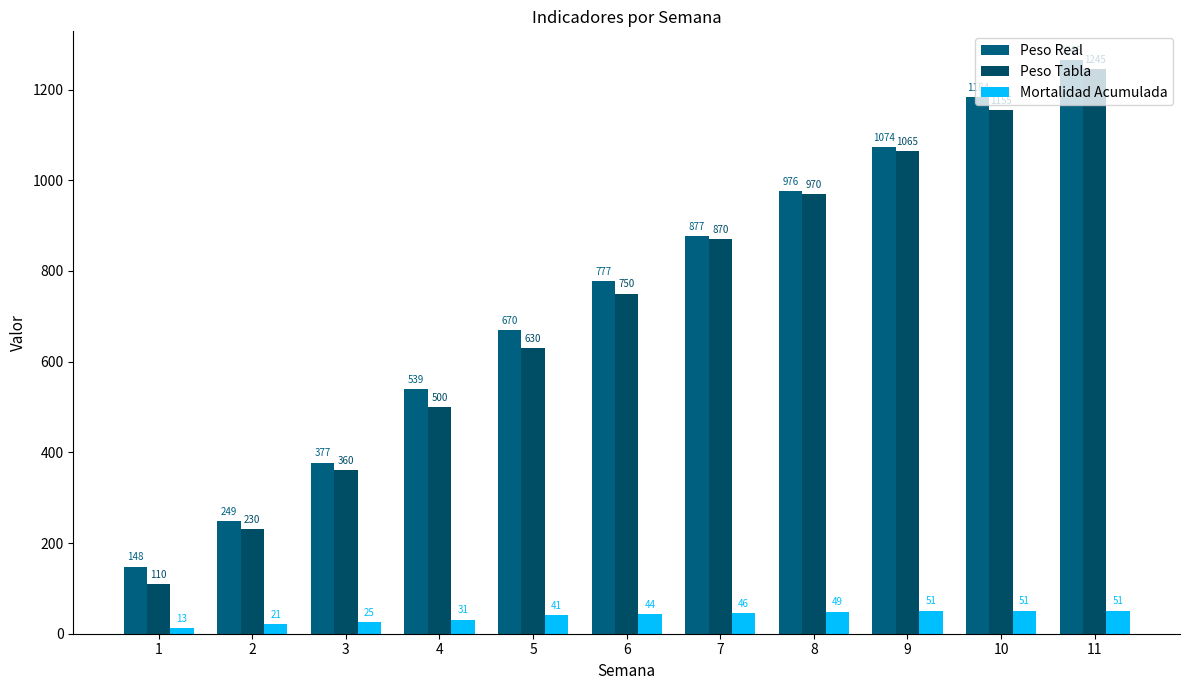

At 1, list the series in order from smallest to largest.

Mortalidad Acumulada, Peso Tabla, Peso Real